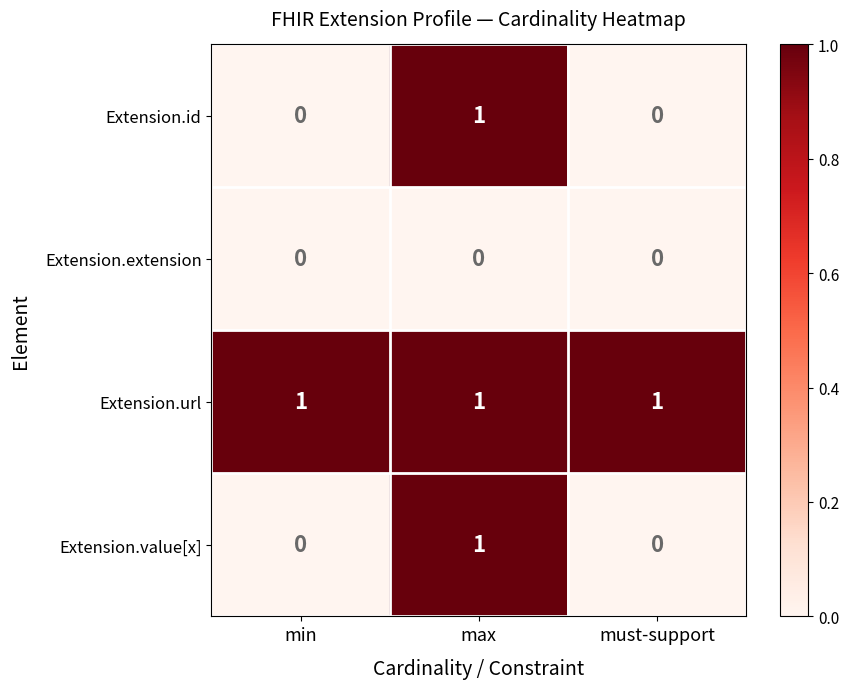

Count the Extension.id values in the range 0 to 1.

3